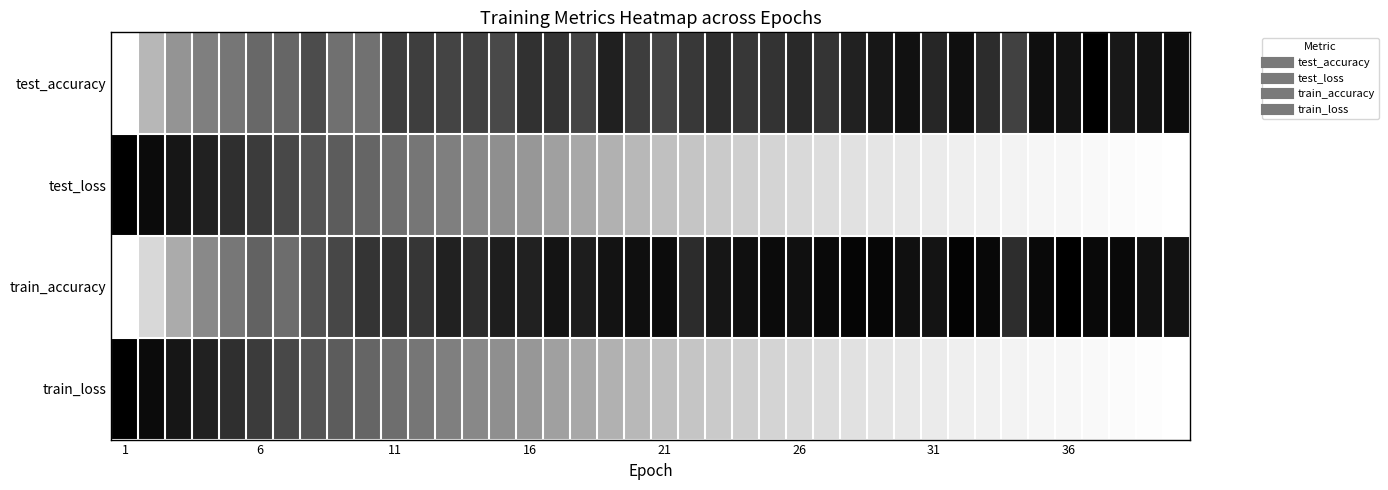

Which series has the largest total across all categories?

train_accuracy